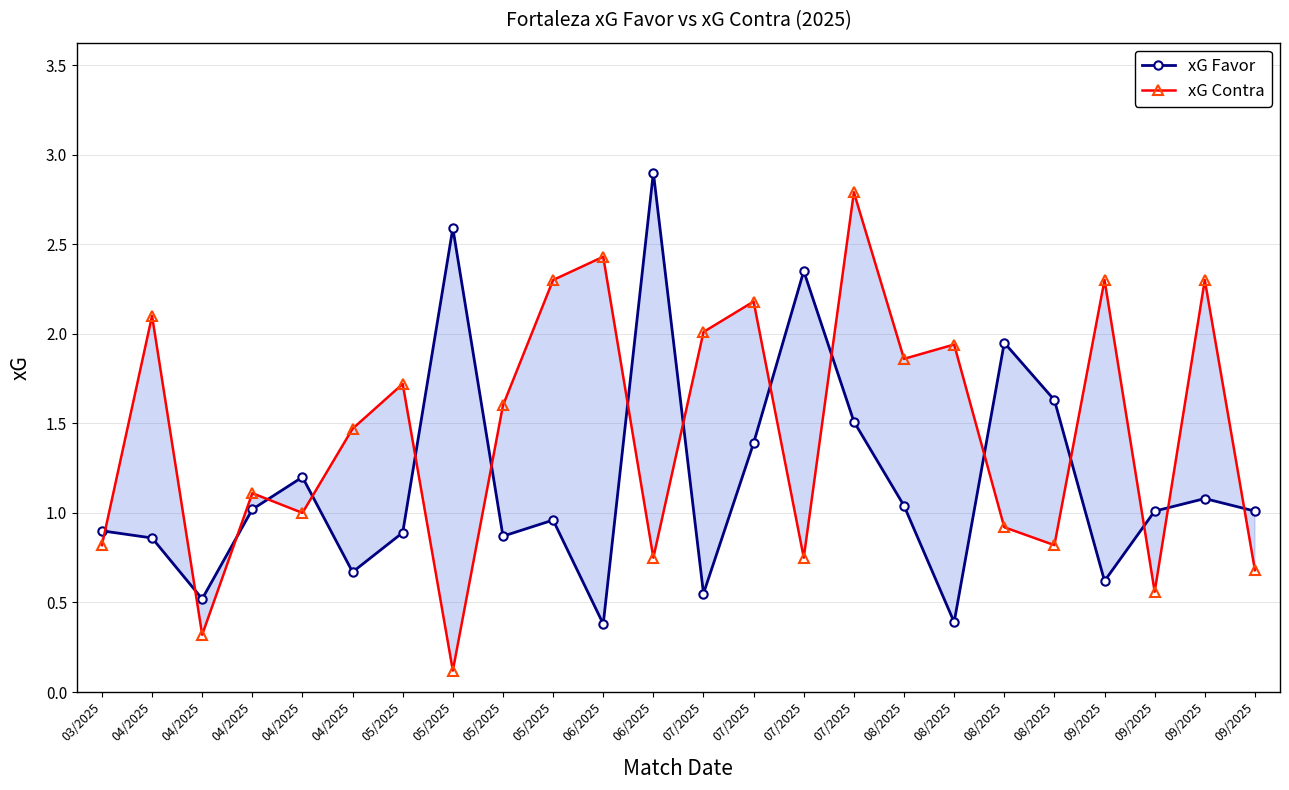

The value of xG Favor at 09/2025 is 0.6. True or false?

True